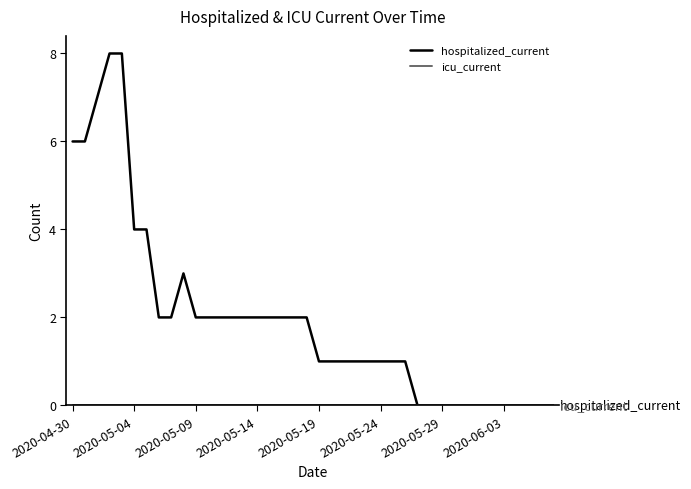

What is the maximum value shown in the chart?

8